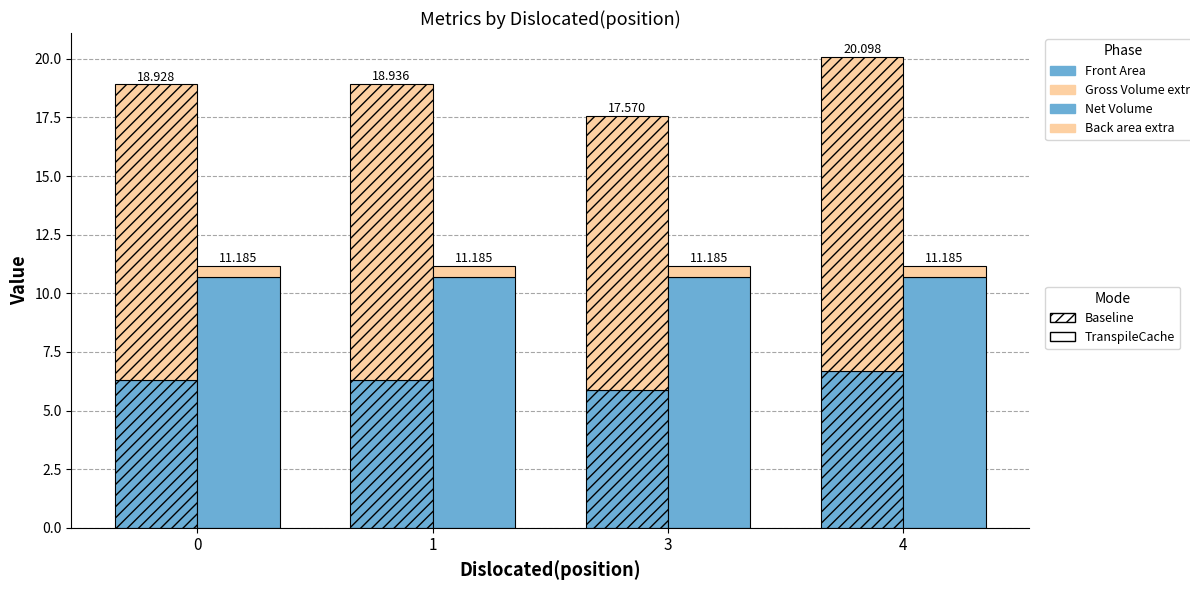

At which category is the sum across all series the highest?

4